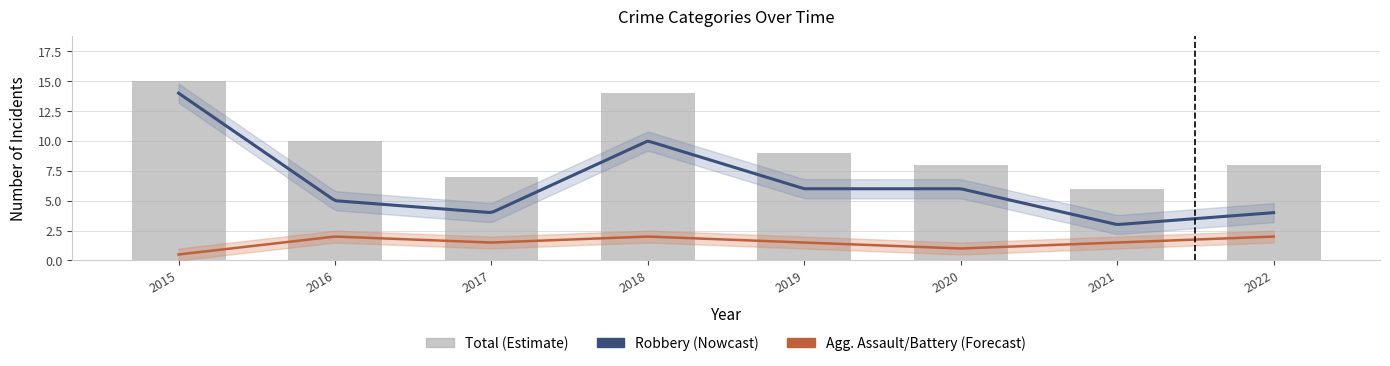

What is the sum of all Total values?

77